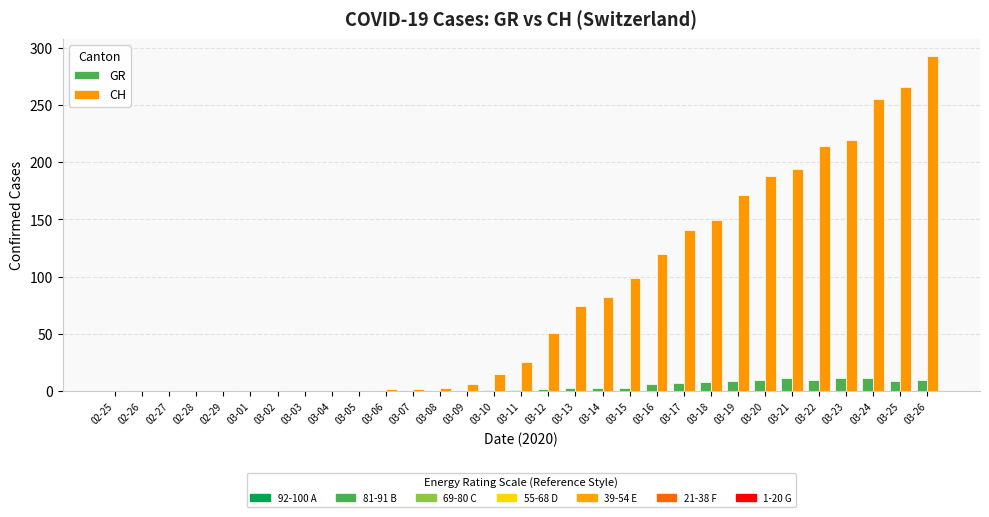

Which category has the highest value across all series?

03-26